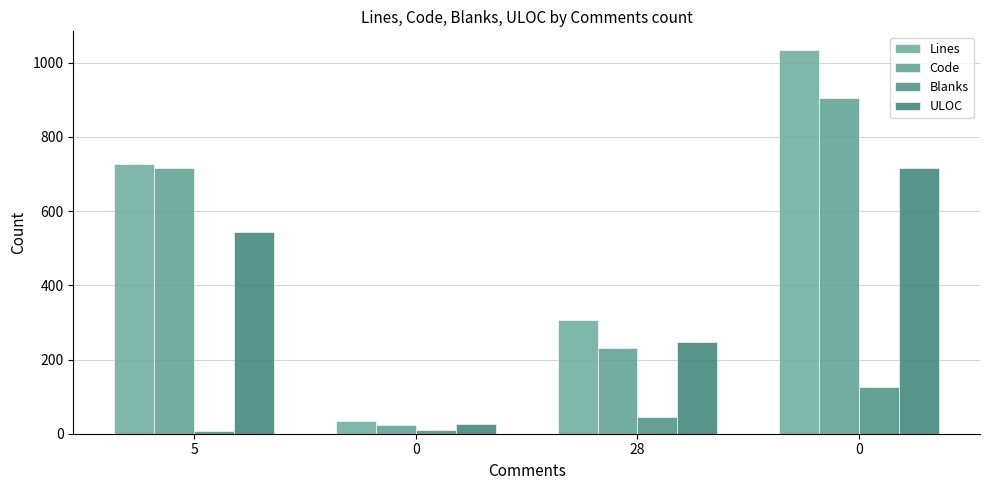

Rank the categories by Lines value from highest to lowest.

0, 5, 28, 0